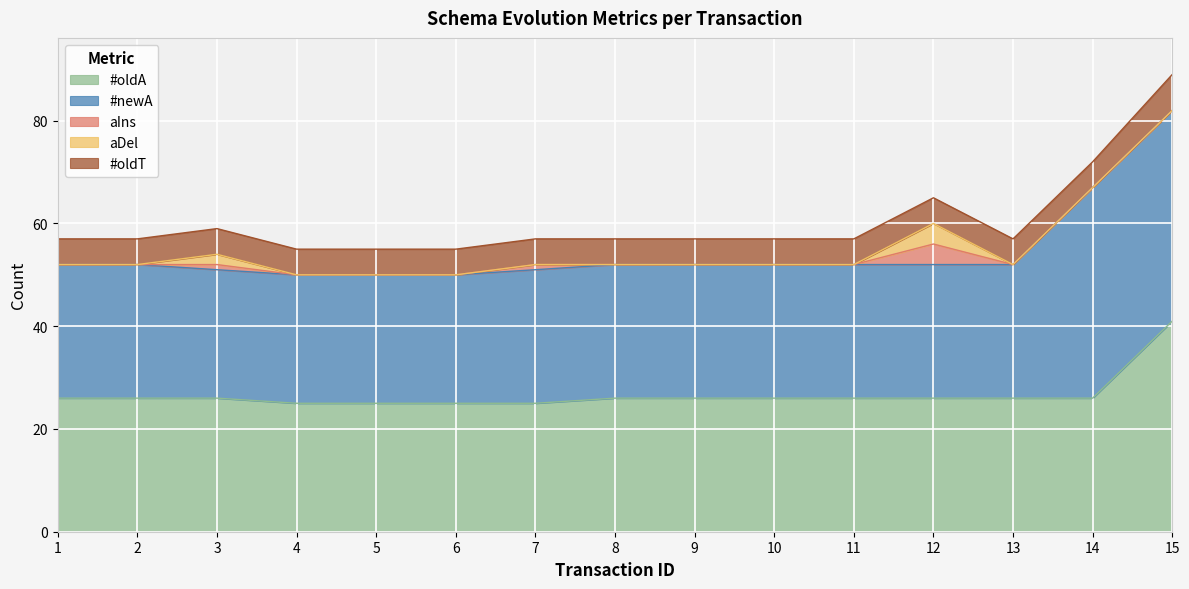

Count the #oldT values in the range 5 to 6.

14